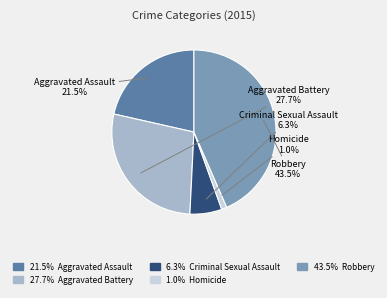

How many segments does this pie chart have?

5